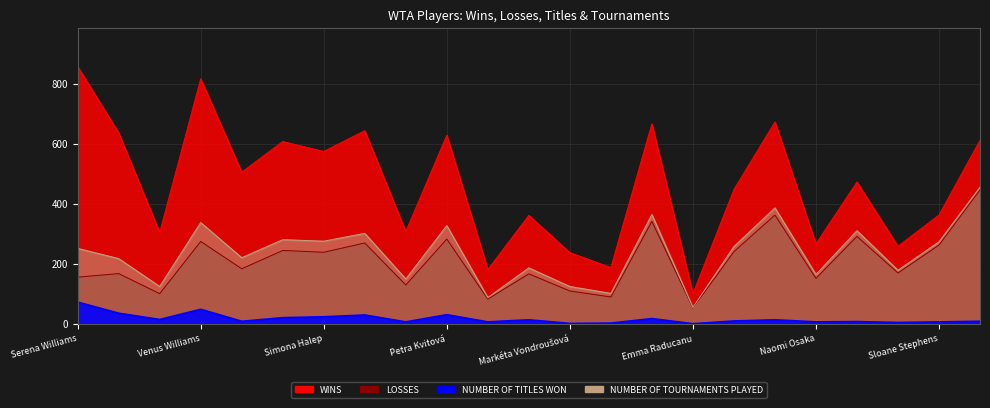

Reading left to right, what are all the values shown in this chart?

WINS: Serena Williams=858	Maria Sharapova=637	Ashleigh Barty=305	Venus Williams=817	Na Li=506	Victória Azárenka=608	Simona Halep=575	Caroline Wozniacki=644	Elena Rybakina=308	Petra Kvitová=629	Coco Gauff=181	Aryna Sabalenka=362	Markéta Vondroušová=238	Bianca Andreescu=188	Svetlana Kuznetsova=667	Emma Raducanu=101	Garbiñe Muguruza=448	Angelique Kerber=673	Naomi Osaka=267	Marion Bartoli=473	Sonya Kenin=259	Sloane Stephens=363	Sam Stosur=612
LOSSES: Serena Williams=156	Maria Sharapova=168	Ashleigh Barty=101	Venus Williams=275	Na Li=184	Victória Azárenka=245	Simona Halep=239	Caroline Wozniacki=270	Elena Rybakina=130	Petra Kvitová=283	Coco Gauff=83	Aryna Sabalenka=167	Markéta Vondroušová=110	Bianca Andreescu=90	Svetlana Kuznetsova=342	Emma Raducanu=53	Garbiñe Muguruza=241	Angelique Kerber=363	Naomi Osaka=152	Marion Bartoli=292	Sonya Kenin=170	Sloane Stephens=263	Sam Stosur=447
NUMBER OF TITLES WON: Serena Williams=73	Maria Sharapova=36	Ashleigh Barty=15	Venus Williams=49	Na Li=9	Victória Azárenka=21	Simona Halep=24	Caroline Wozniacki=30	Elena Rybakina=7	Petra Kvitová=31	Coco Gauff=7	Aryna Sabalenka=14	Markéta Vondroušová=2	Bianca Andreescu=3	Svetlana Kuznetsova=18	Emma Raducanu=1	Garbiñe Muguruza=10	Angelique Kerber=14	Naomi Osaka=7	Marion Bartoli=8	Sonya Kenin=5	Sloane Stephens=7	Sam Stosur=9
NUMBER OF TOURNAMENTS PLAYED: Serena Williams=252	Maria Sharapova=218	Ashleigh Barty=125	Venus Williams=338	Na Li=221	Victória Azárenka=281	Simona Halep=276	Caroline Wozniacki=302	Elena Rybakina=150	Petra Kvitová=328	Coco Gauff=88	Aryna Sabalenka=187	Markéta Vondroušová=125	Bianca Andreescu=102	Svetlana Kuznetsova=365	Emma Raducanu=55	Garbiñe Muguruza=258	Angelique Kerber=387	Naomi Osaka=165	Marion Bartoli=311	Sonya Kenin=179	Sloane Stephens=274	Sam Stosur=456